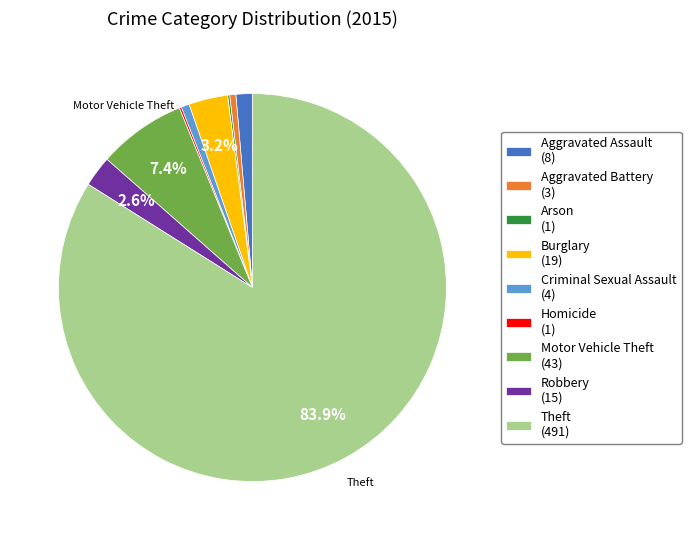

What is the ratio of the value at Robbery to the value at Aggravated Assault?

1.9